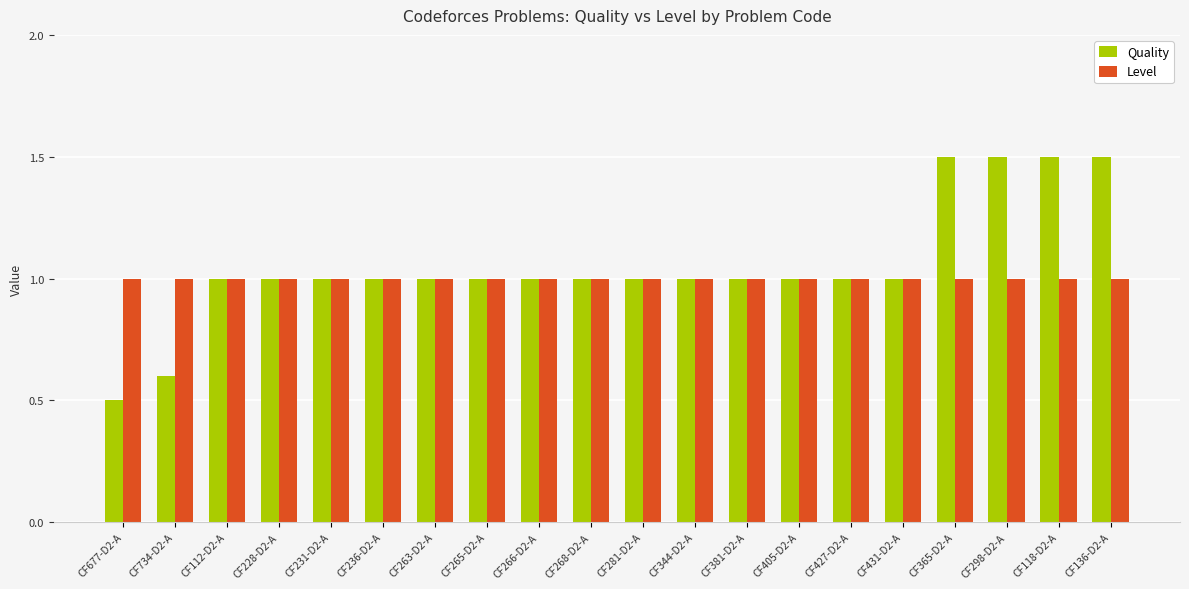

What is the difference between the maximum and minimum values in the Quality series?

1.0